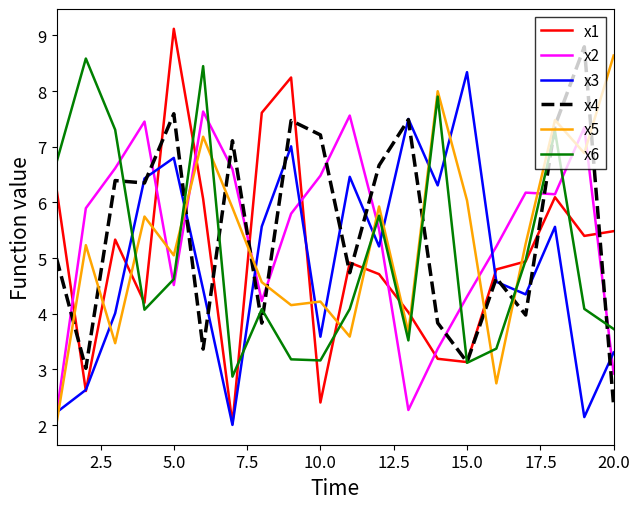

What is the minimum value shown in the chart?

2.0